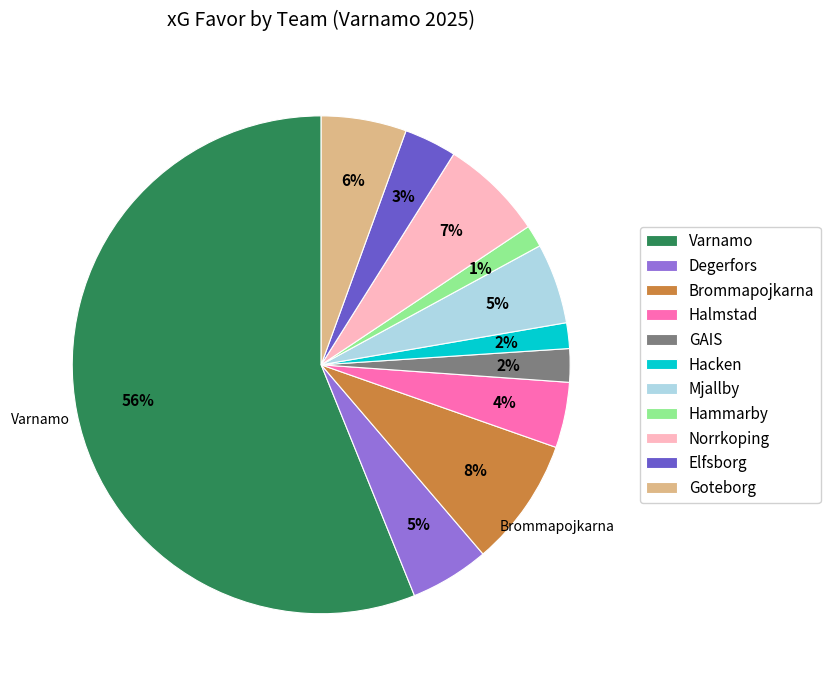

How many slices are in this pie chart?

11